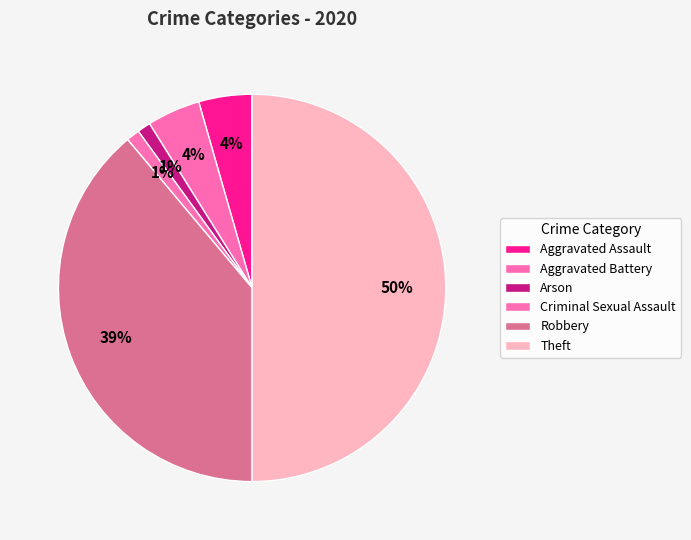

Does Theft account for over 50% of the chart?

No